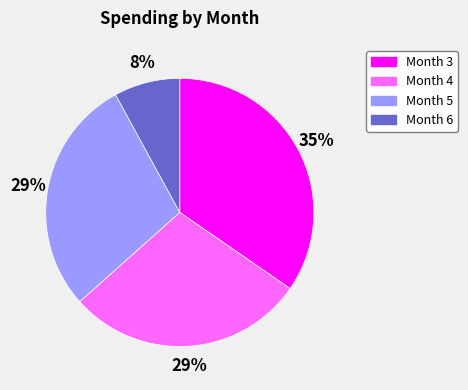

Combined, do Month 6 and Month 5 account for over 50%?

No